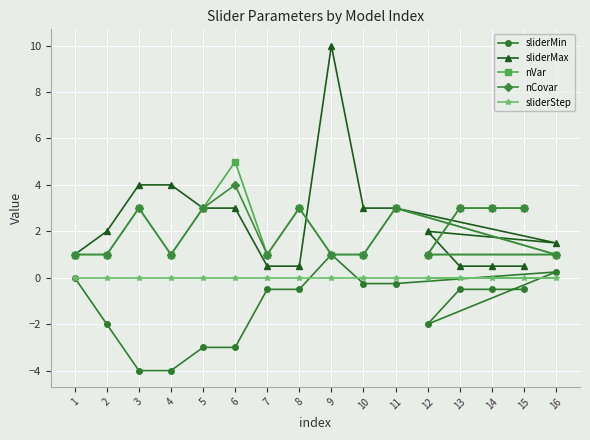

True or false: nVar and nCovar cross at least once.

False